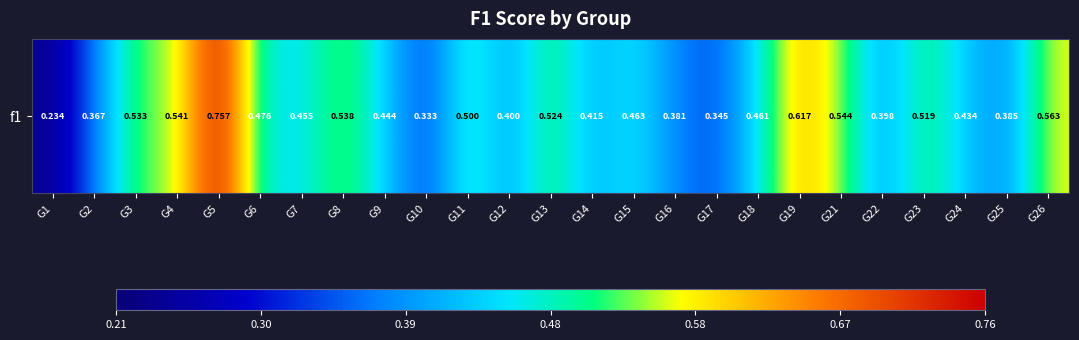

What is the sum of all values?

11.6